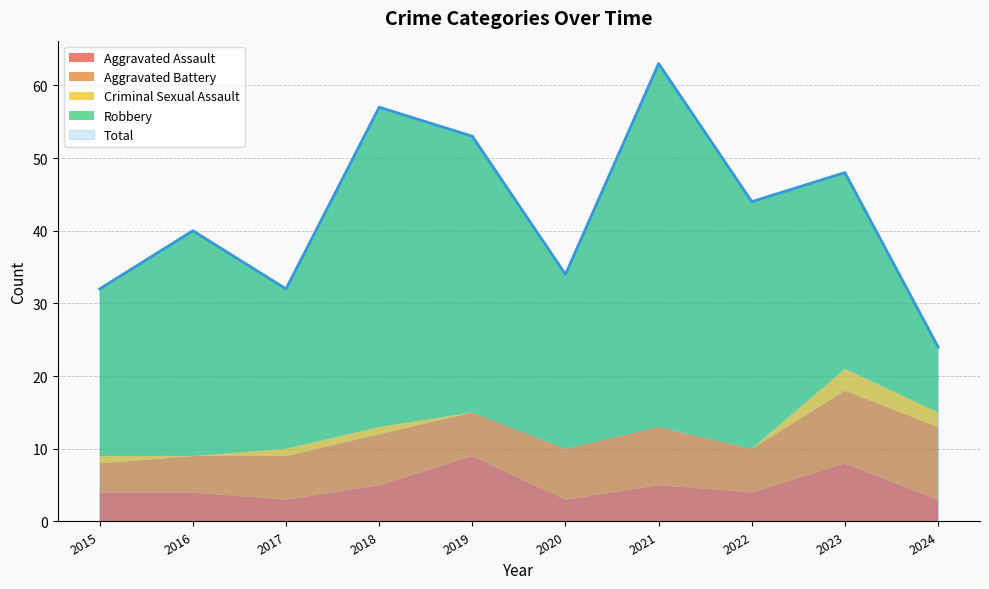

Read the Aggravated Battery value at 2024.

10